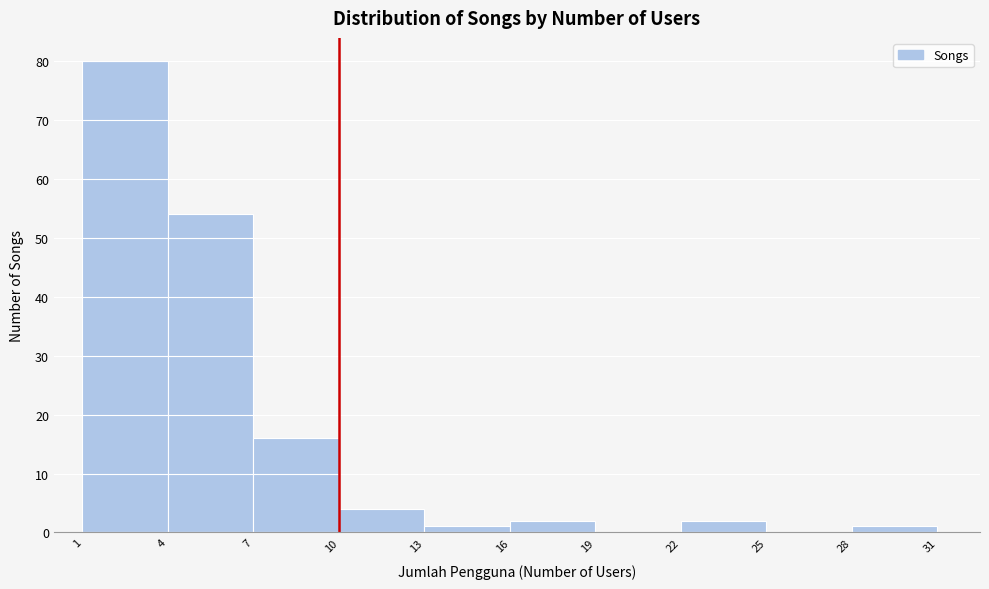

Reading left to right, transcribe this chart: for each bar, give the range it covers on the x-axis and its height. The values are not printed on the chart, so give them approximately, as read against the axis.

1 to 4: 80
4 to 7: 54
7 to 10: 16
10 to 13: 4
13 to 16: 1
16 to 19: 2
19 to 22: 0
22 to 25: 2
25 to 28: 0
28 to 31: 1